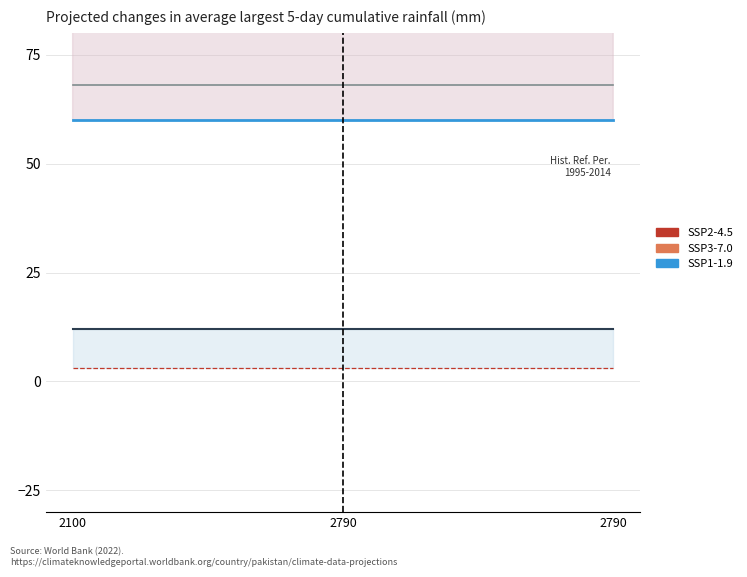

The value of col_1 at 2100 is 3. True or false?

True